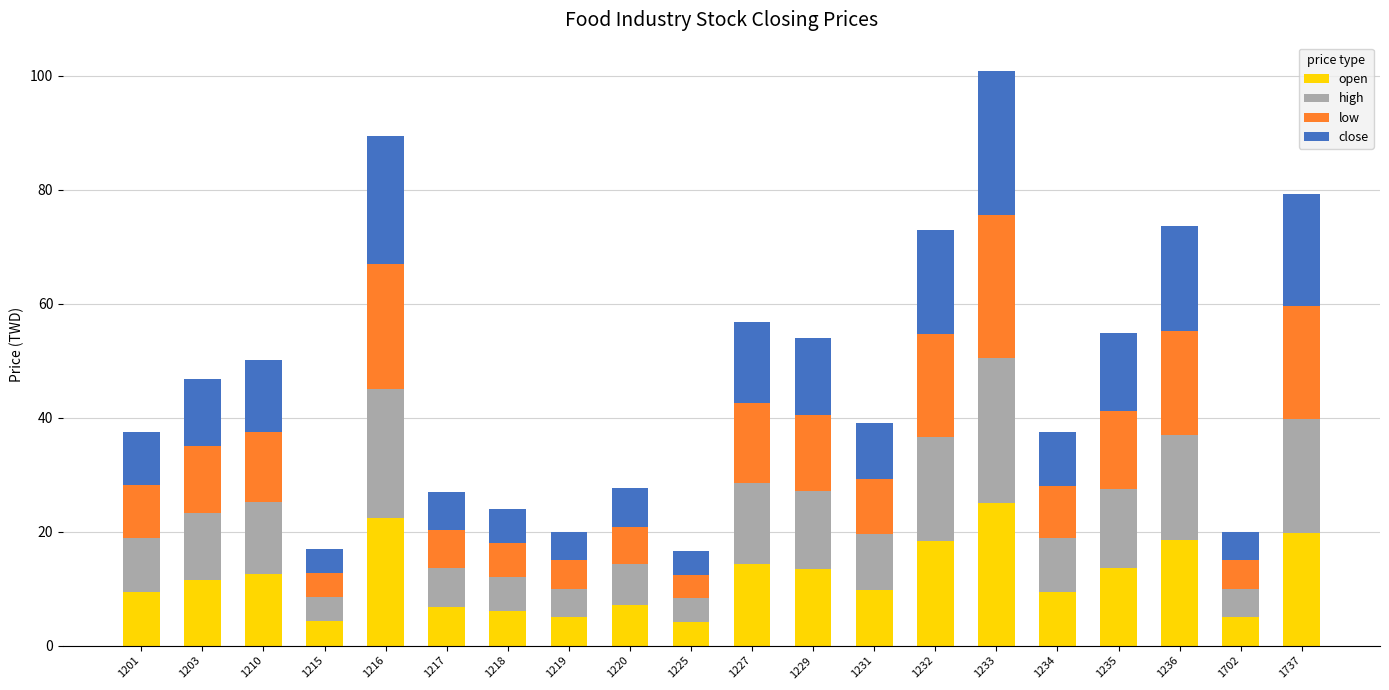

What is the total value across all series at 1702?

19.9